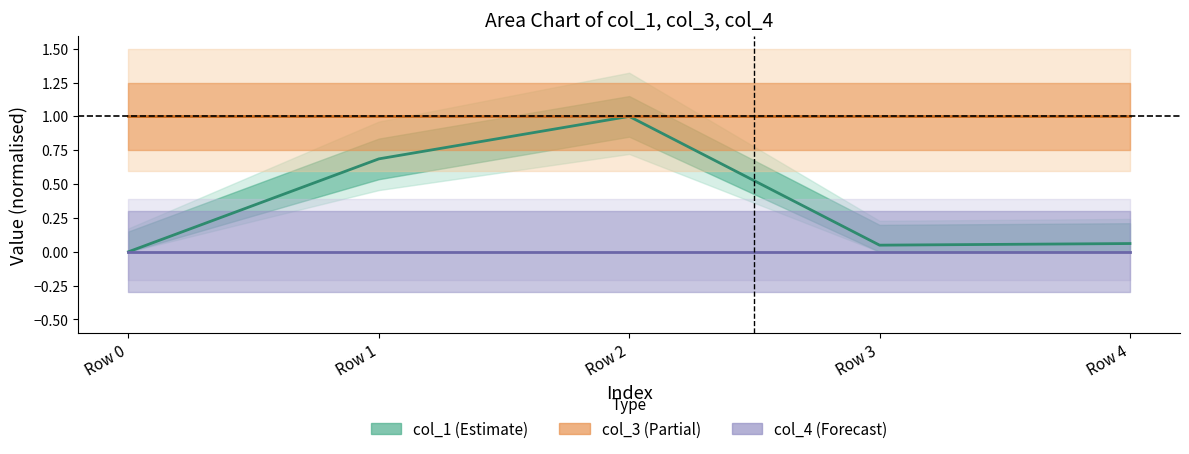

Which series has the largest total across all categories?

col_3 line